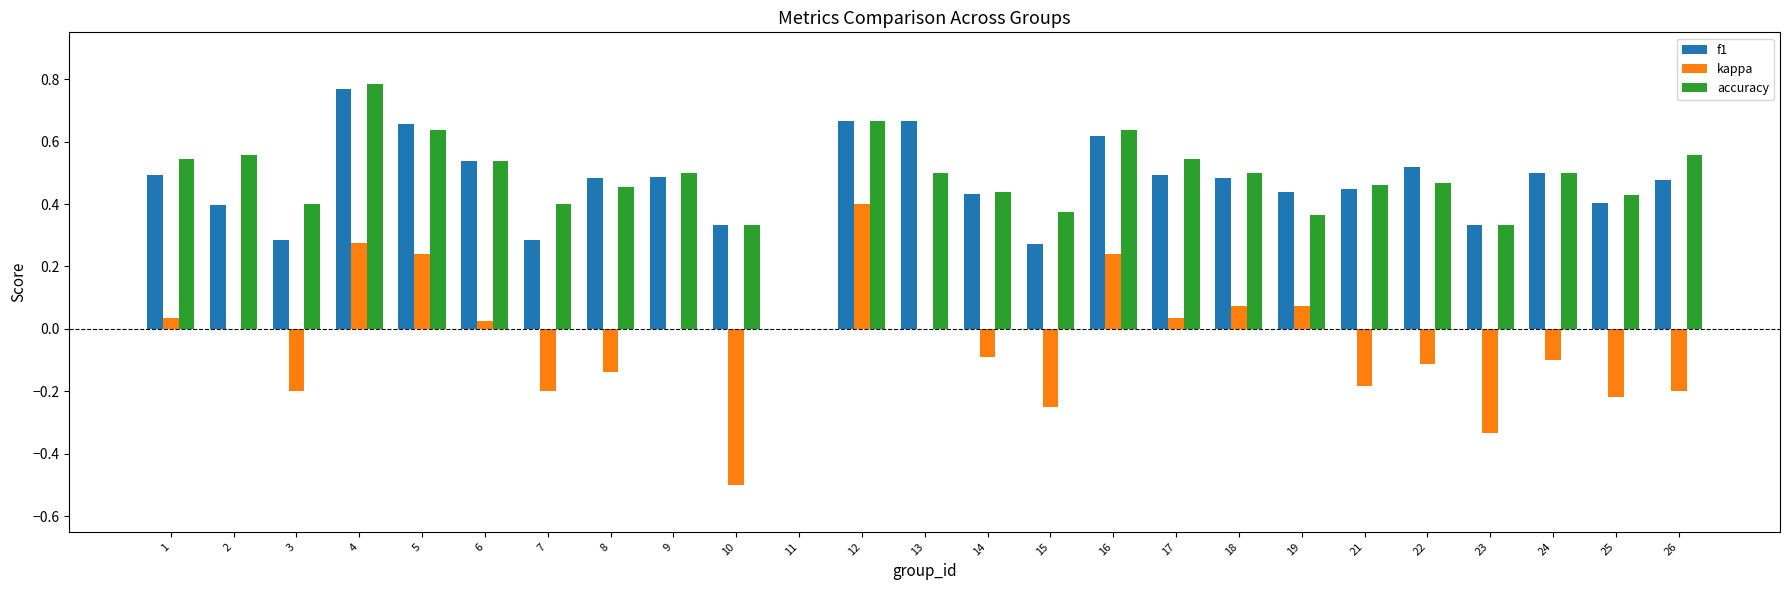

Are the bars grouped side by side (vs. stacked)?

Yes